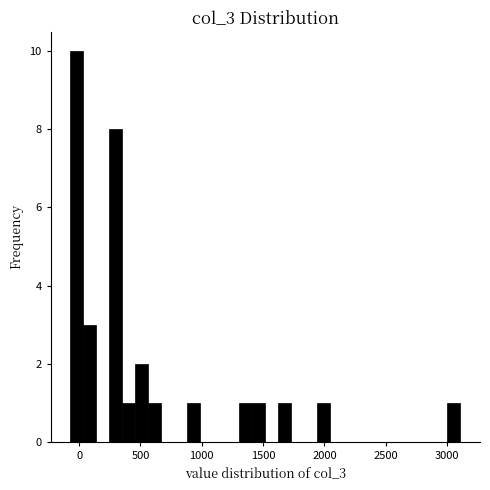

Read against the x-axis, roughly where is the centre of the tallest bar?

0